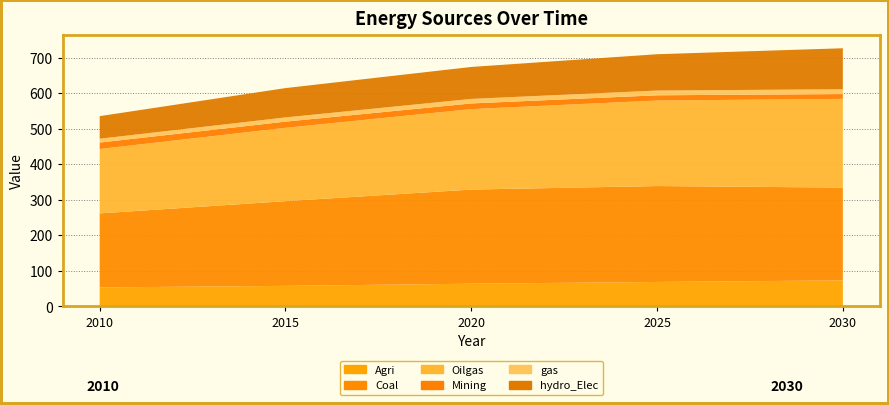

Reading left to right, extract all data points from this chart.

Agri: 2010=53.0	2015=57.4	2020=63.5	2025=68.3	2030=72.8
Coal: 2010=208.4	2015=238.4	2020=264.9	2025=270.0	2030=261.2
Oilgas: 2010=181.2	2015=206.4	2020=226.5	2025=240.7	2030=249.7
Mining: 2010=18.2	2015=17.4	2020=15.9	2025=14.7	2030=13.5
gas: 2010=10.7	2015=11.9	2020=12.8	2025=13.3	2030=13.5
hydro_Elec: 2010=63.6	2015=82.5	2020=89.9	2025=102.3	2030=115.4